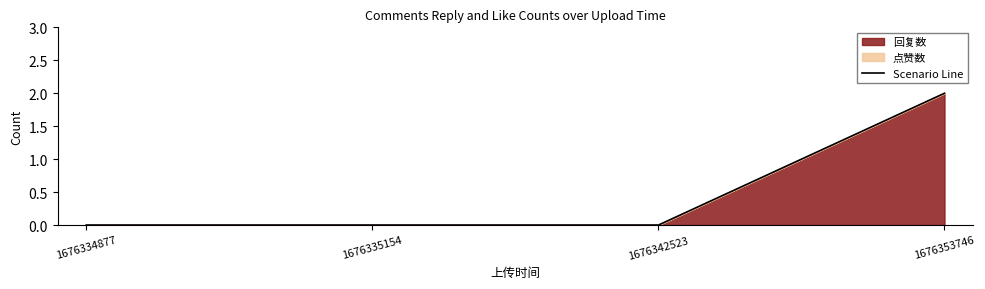

True or false: the data shows -1 at 1676335154.

False